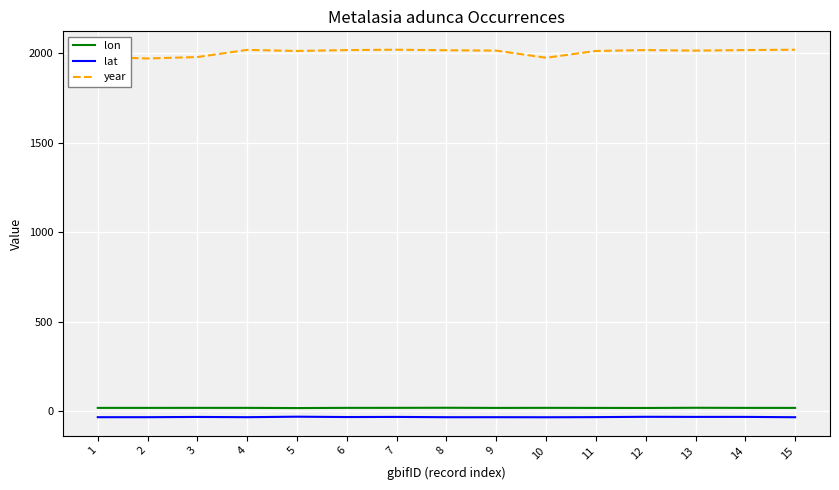

What value does the year series have at 14?

2019.0